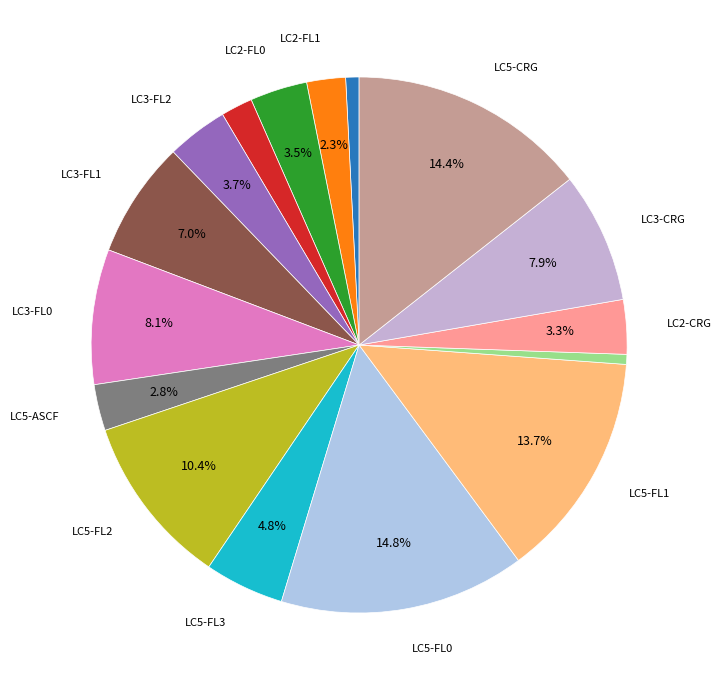

Count the number of slices in the pie.

16